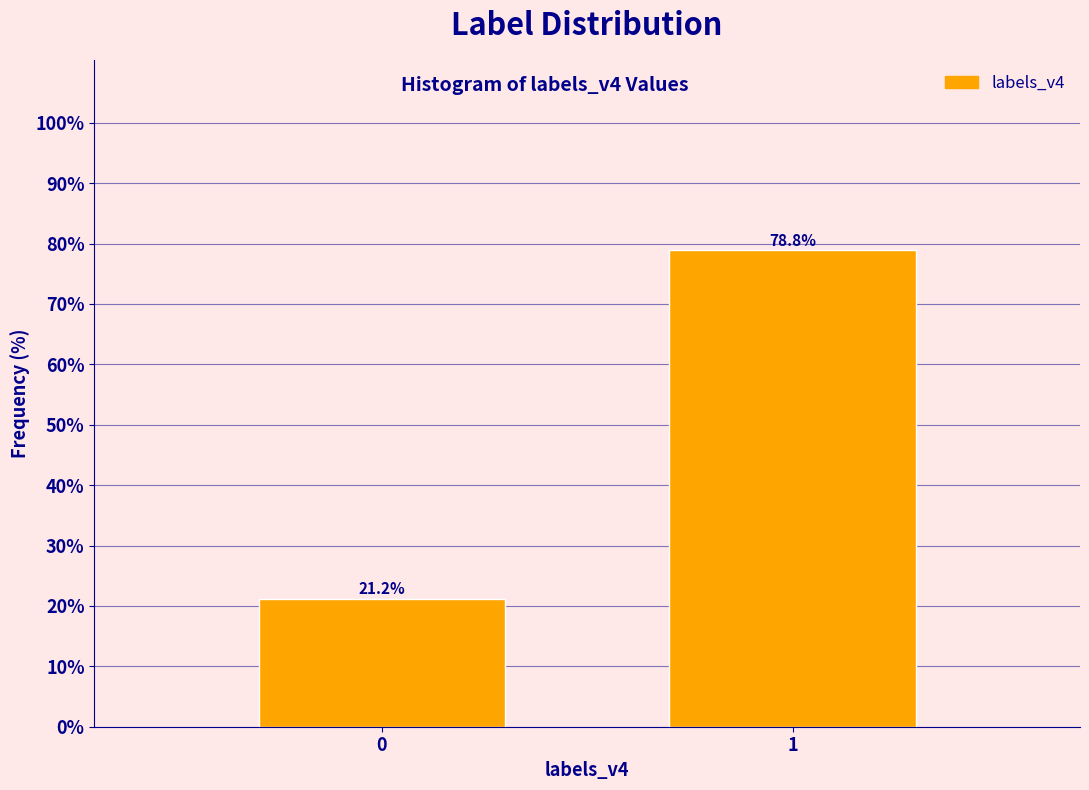

Reading left to right, what are all the values shown in this chart?

0=21.2	1=78.8